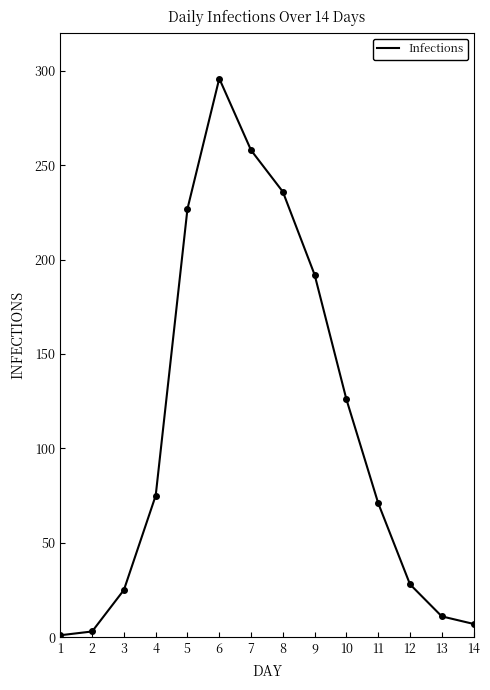

What is the difference between the maximum and minimum values?

295